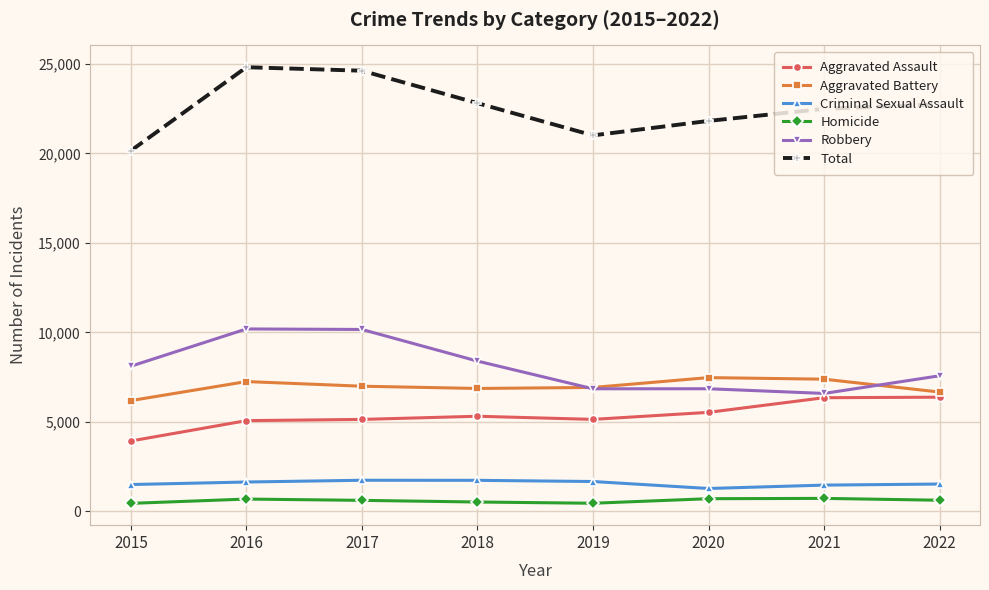

At 2022, list the series in order from largest to smallest.

Total, Robbery, Aggravated Battery, Aggravated Assault, Criminal Sexual Assault, Homicide